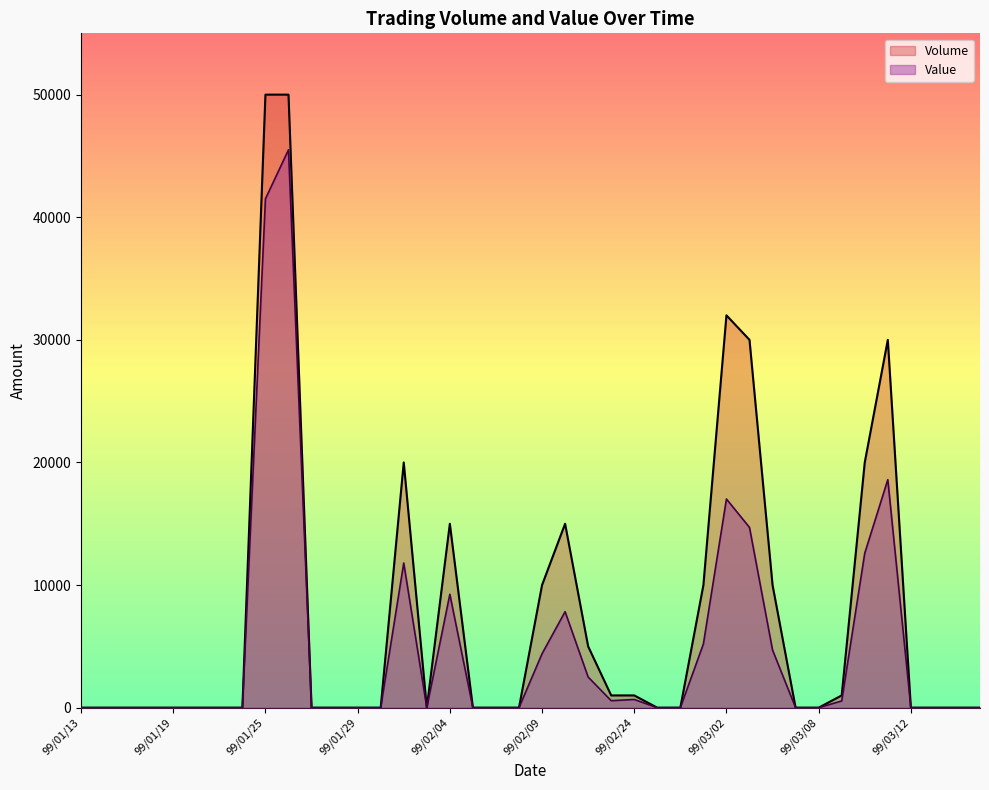

What is the highest value of the Volume series?

50000